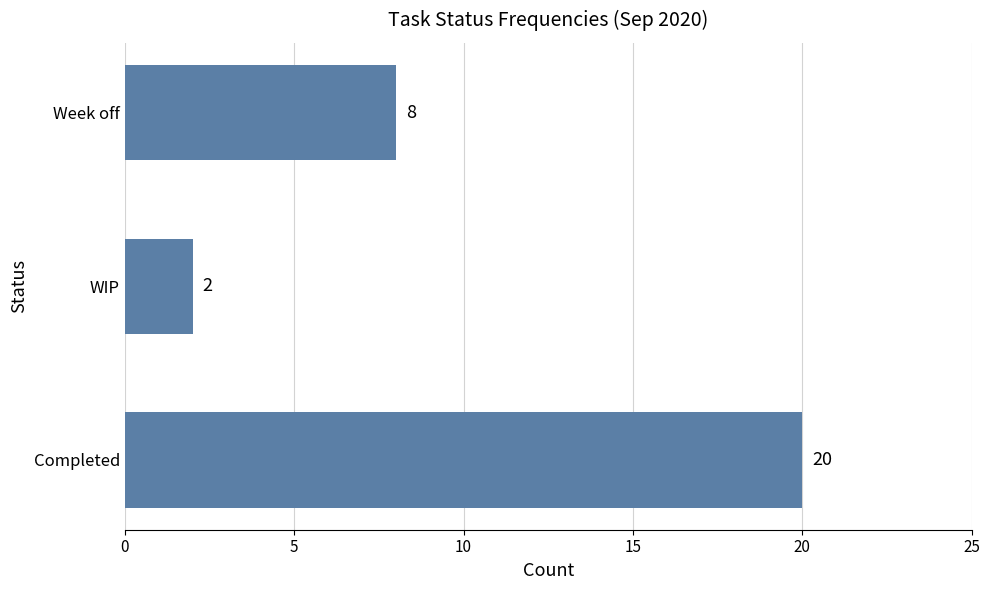

Reading bottom to top, what are all the values shown in this chart?

20	2	8